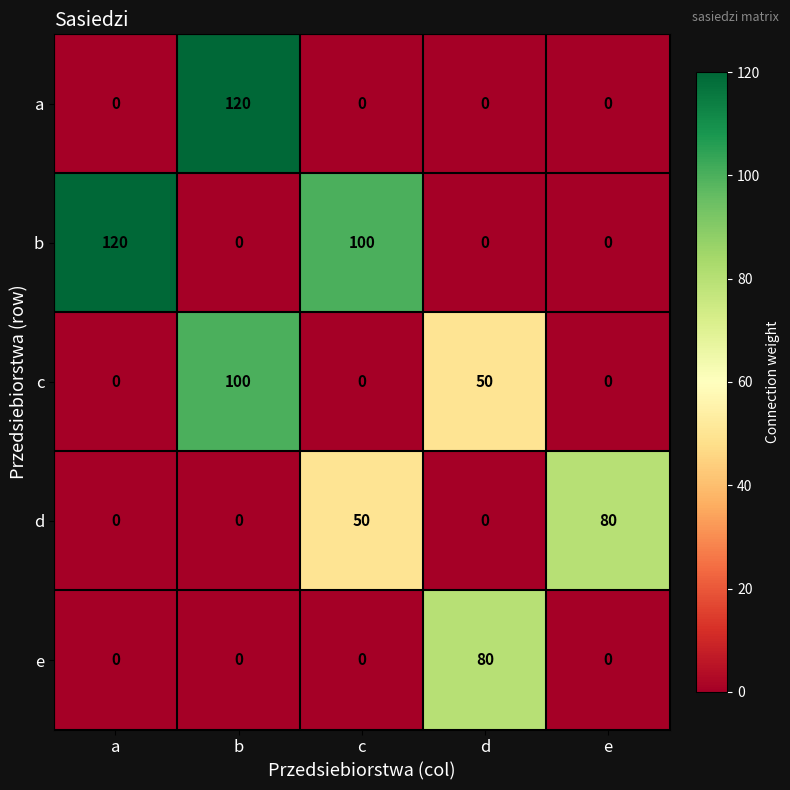

True or false: b has a value of 47 at c.

False